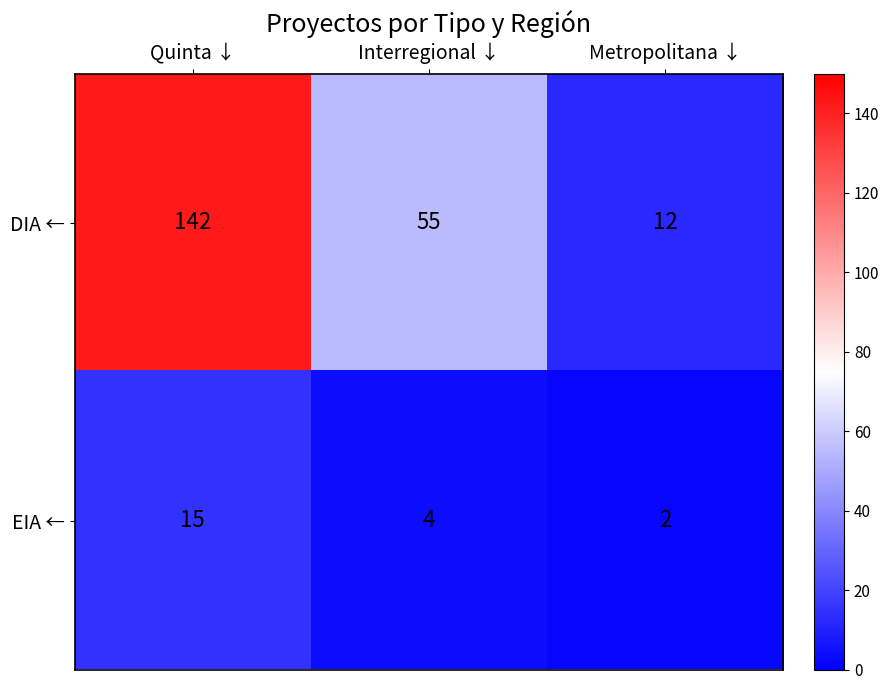

At how many categories does at least one series exceed 125?

1